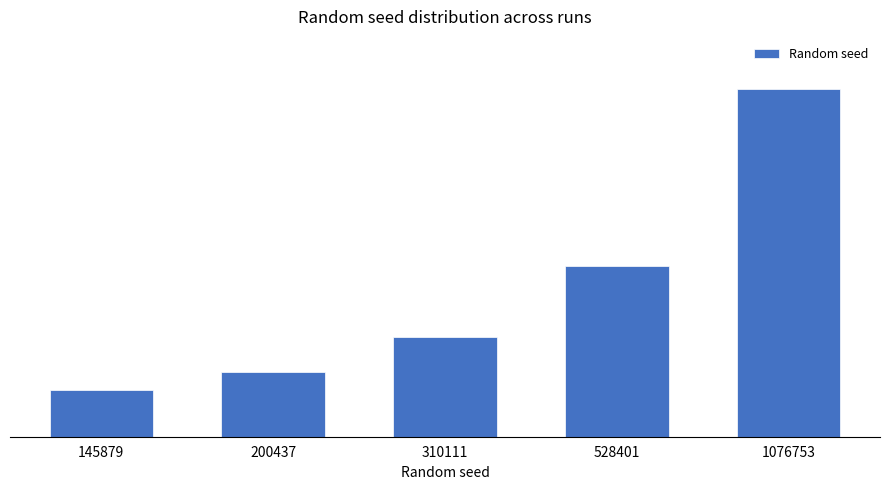

At which label does the data first exceed 310111?

528401